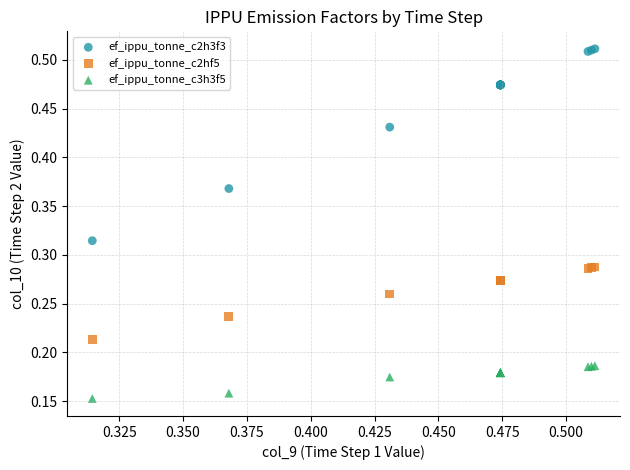

What are all the series names shown in the legend?

ef_ippu_tonne_c2h3f3, ef_ippu_tonne_c2hf5, ef_ippu_tonne_c3h3f5